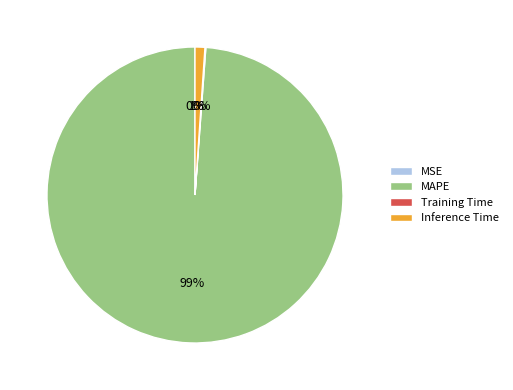

Which has a higher value, Inference Time or MAPE?

MAPE